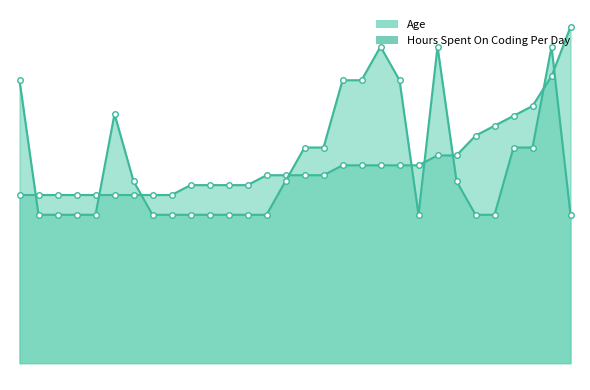

Rank the series by their maximum value, from highest to lowest.

Age, Hours Spent On Coding Per Day